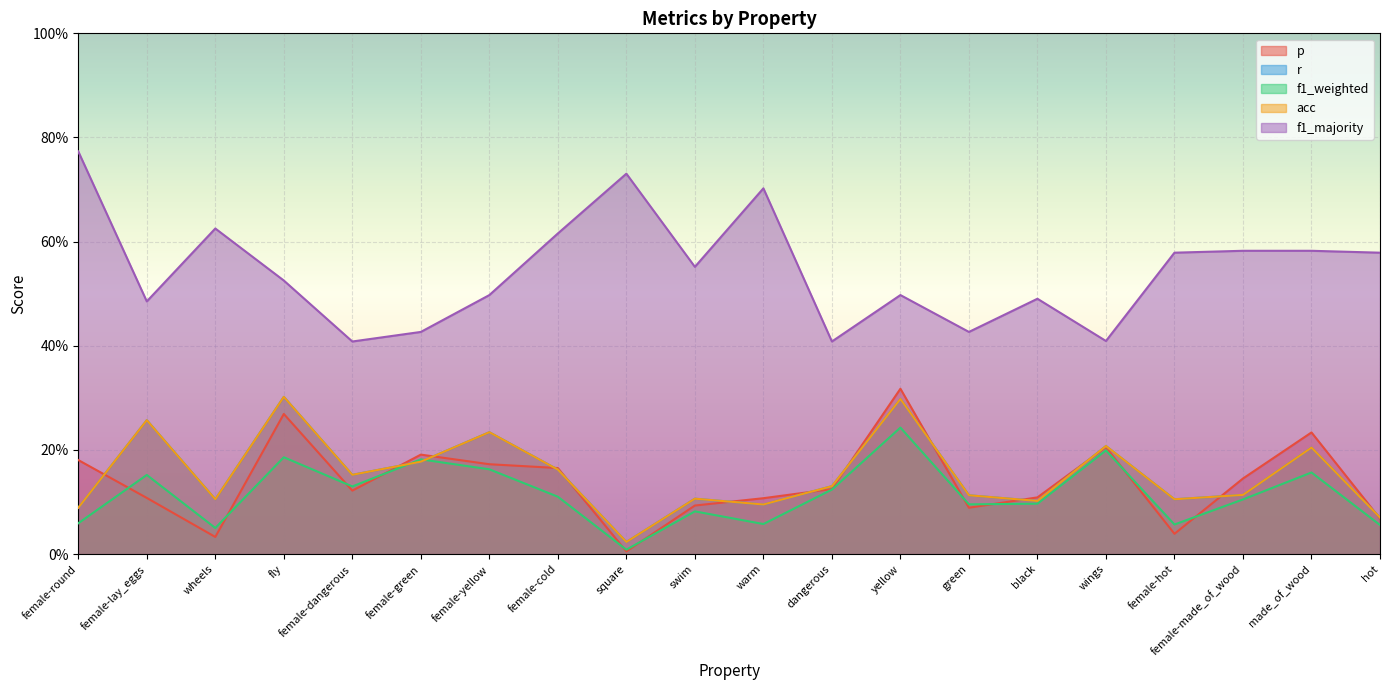

Rank the series at female-cold from lowest to highest value.

f1_weighted, r, acc, p, f1_majority